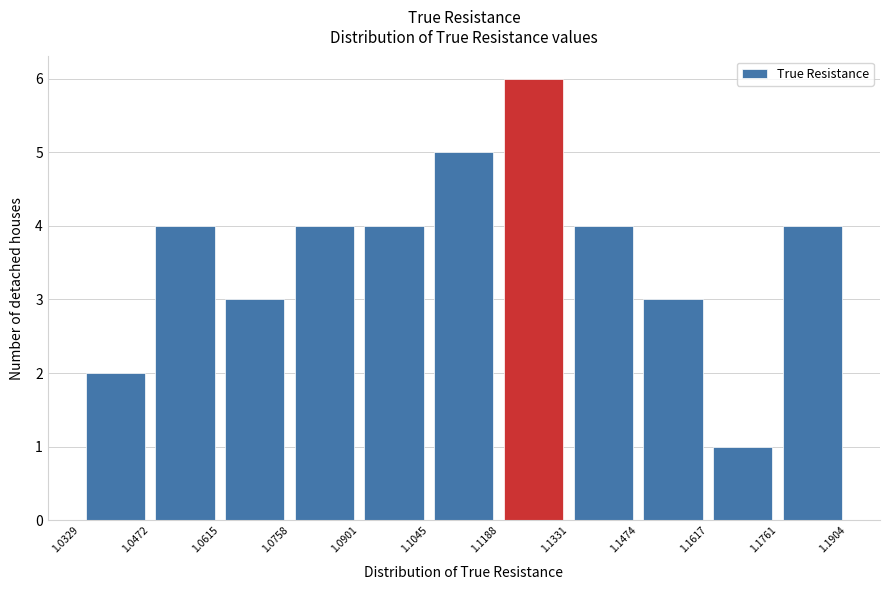

What is the height of the bar covering 1.1617 to 1.1761 on the x-axis? The values are not printed on the chart, so give them approximately, as read against the axis.

1